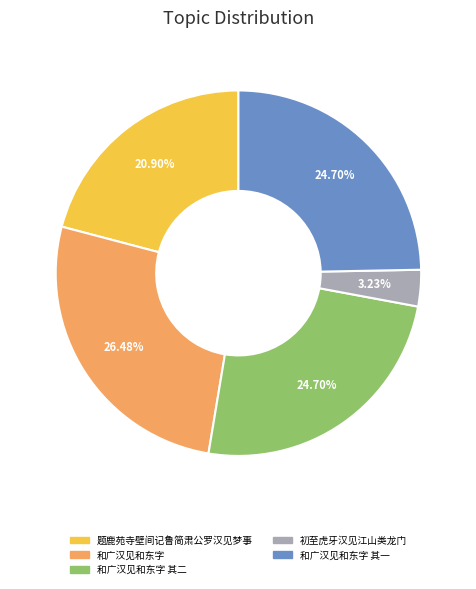

Is there a majority slice in this chart?

No